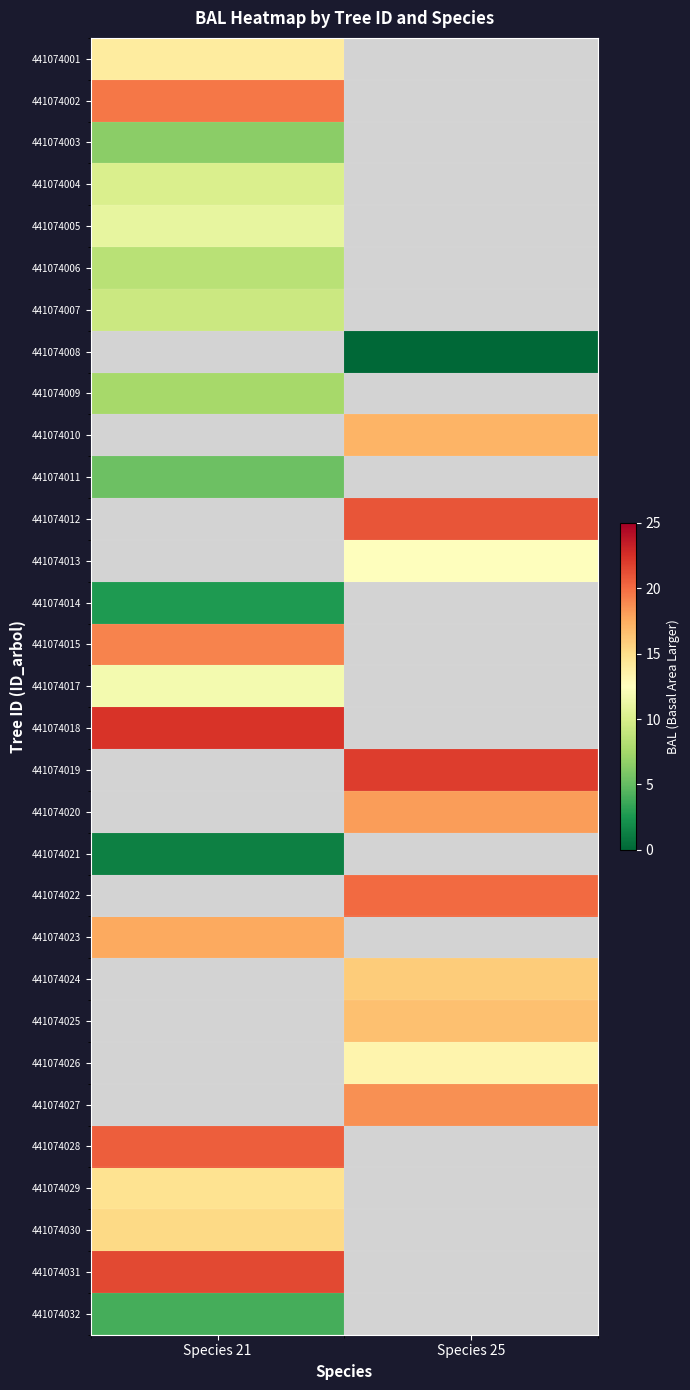

Which series has the widest spread of values?

441074001